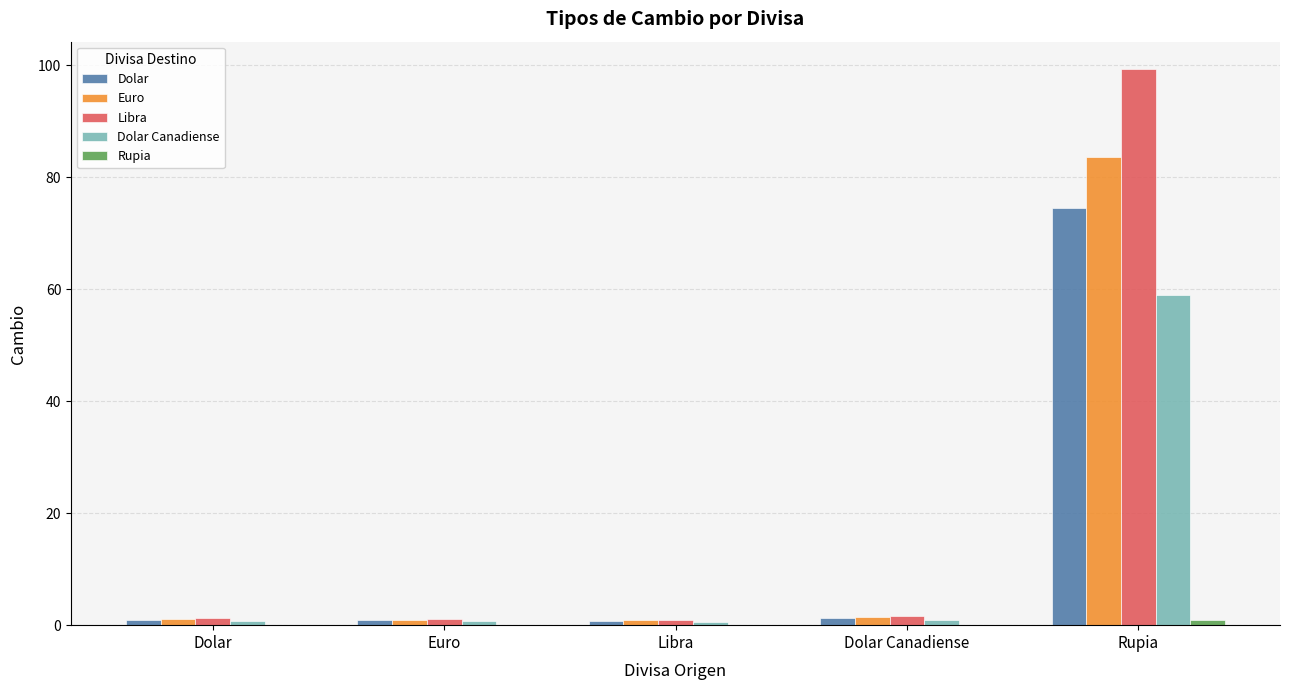

How many categories are shown in the chart?

5